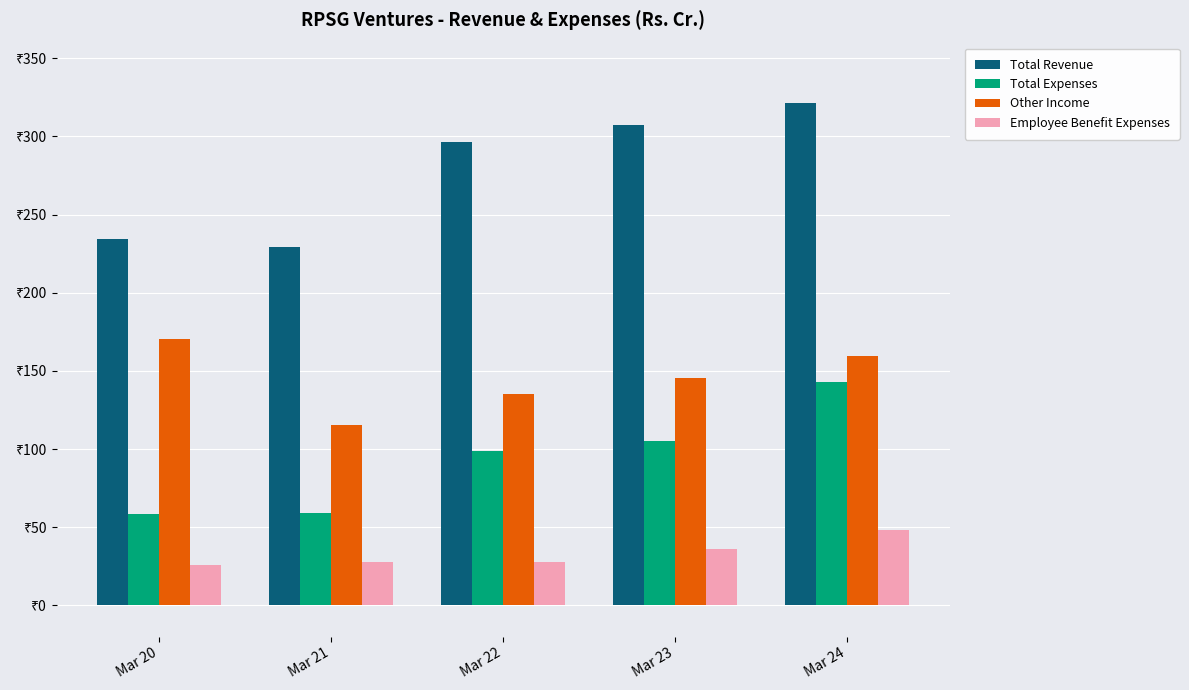

Are the bars horizontal?

No